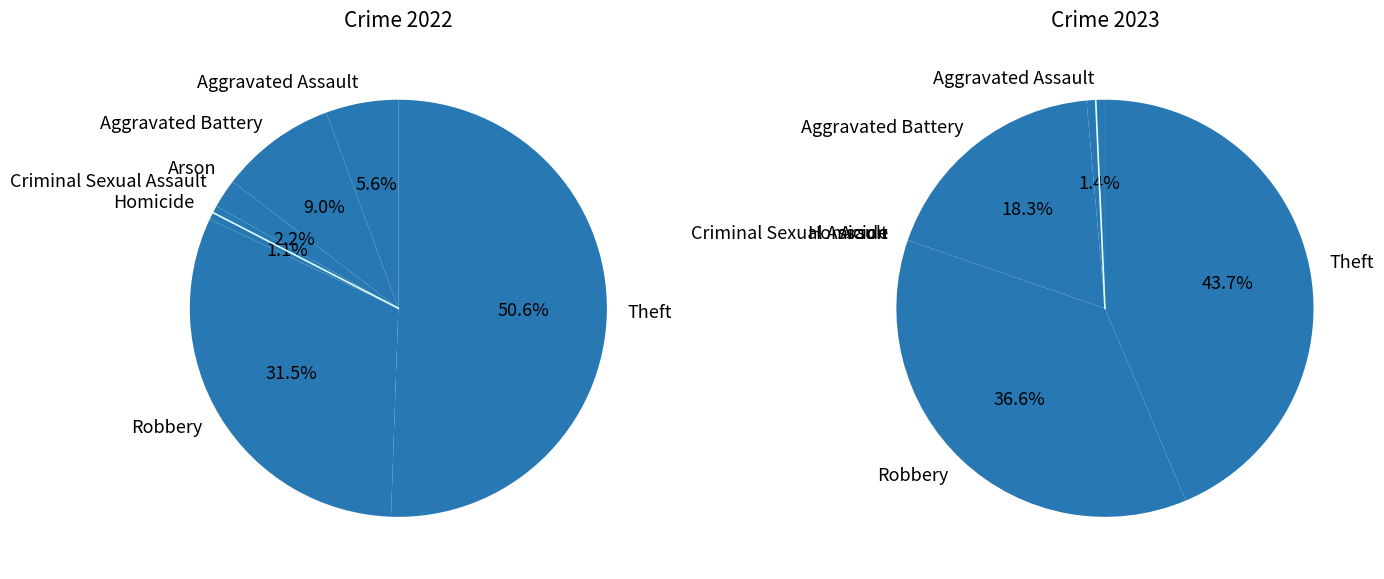

What percentage do Robbery and Homicide together represent?

32.6%